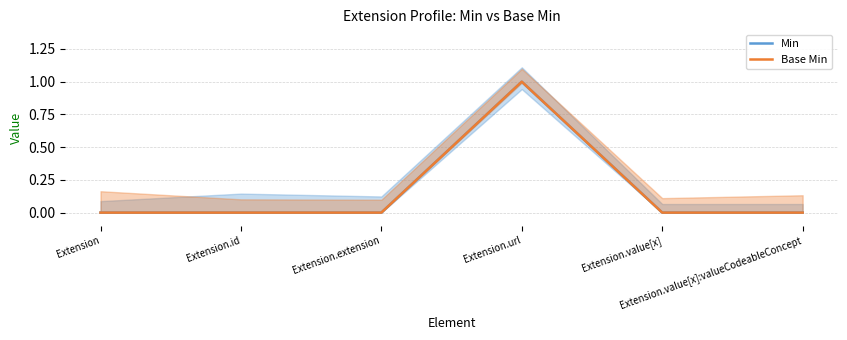

Reading left to right, list all the values displayed in this chart.

Min: Extension=0	Extension.id=0	Extension.extension=0	Extension.url=1	Extension.value[x]=0	Extension.value[x]:valueCodeableConcept=0
Base Min: Extension=0	Extension.id=0	Extension.extension=0	Extension.url=1	Extension.value[x]=0	Extension.value[x]:valueCodeableConcept=0